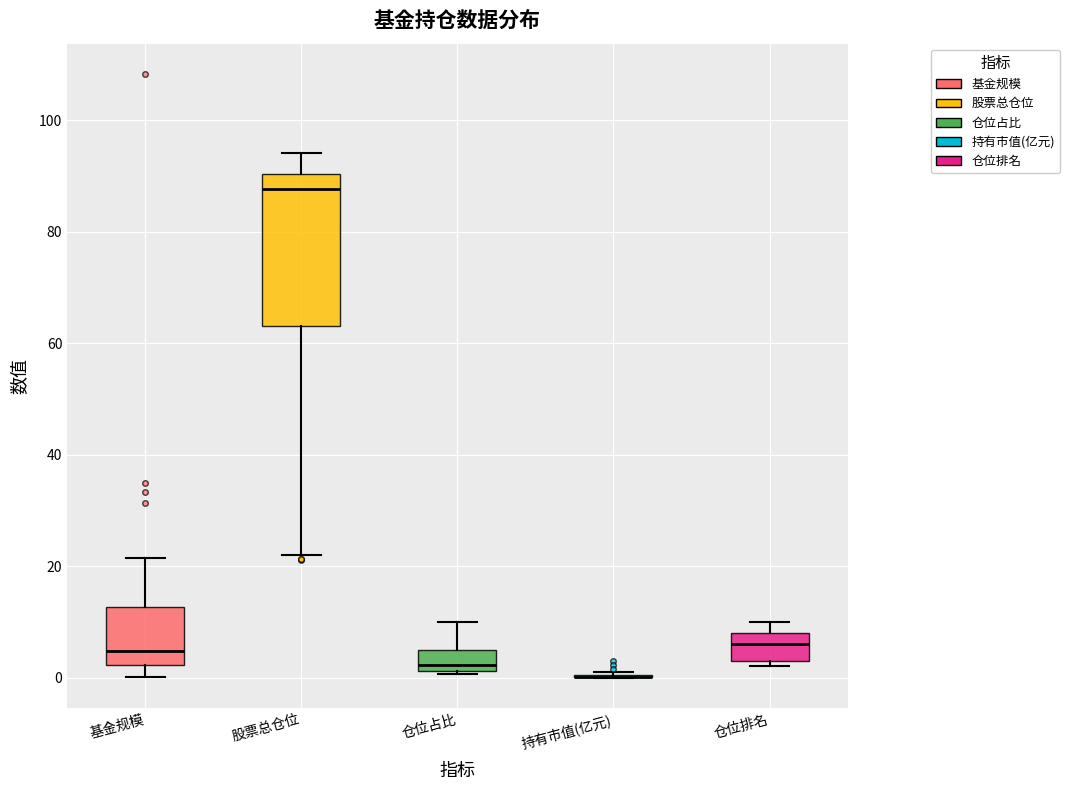

Comparing the boxes themselves (not the whiskers), which one is the tallest?

股票总仓位